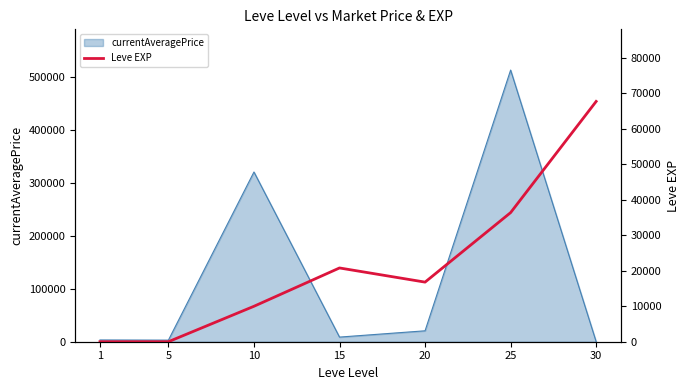

True or false: the data shows 32016 at 15.

False